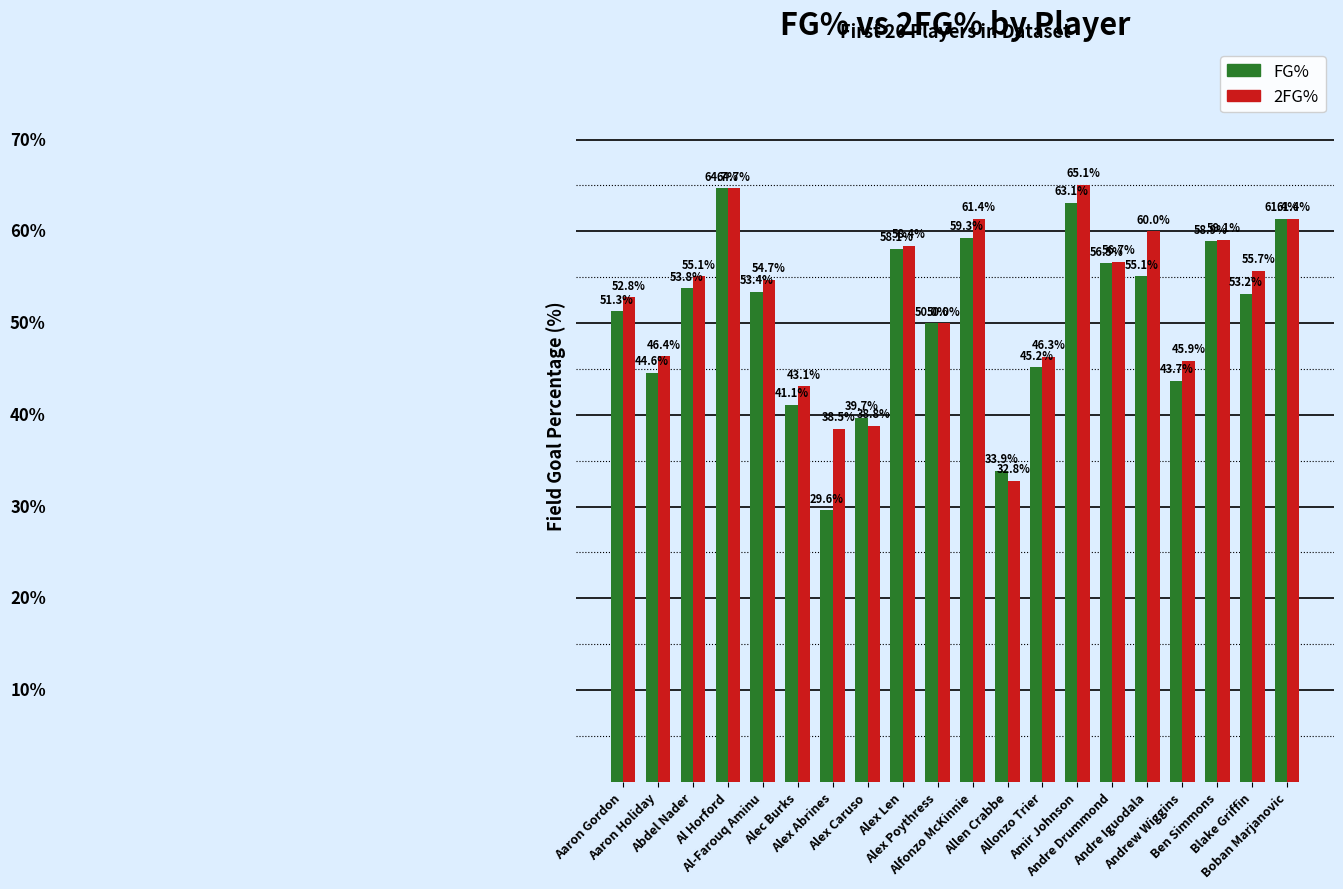

Which series has the largest total across all categories?

2FG%